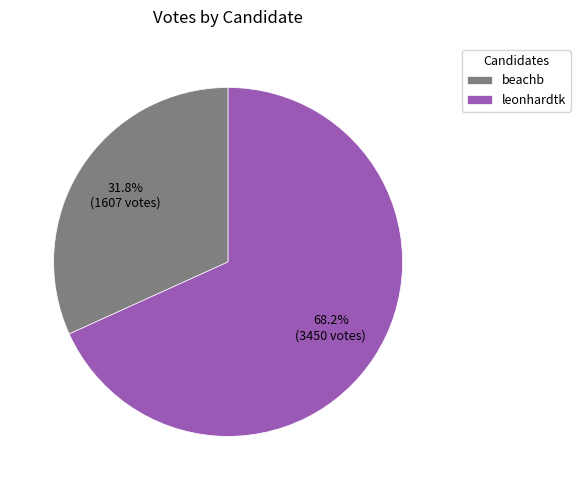

Which slice represents more than half of the pie?

leonhardtk